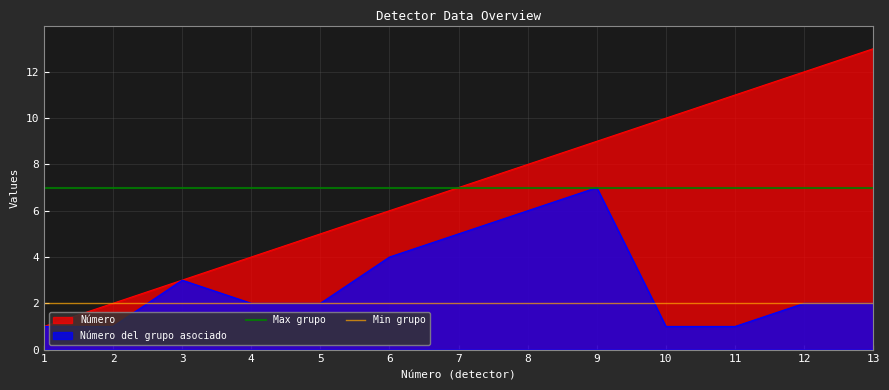

At which category does the chart reach its minimum across all series?

1